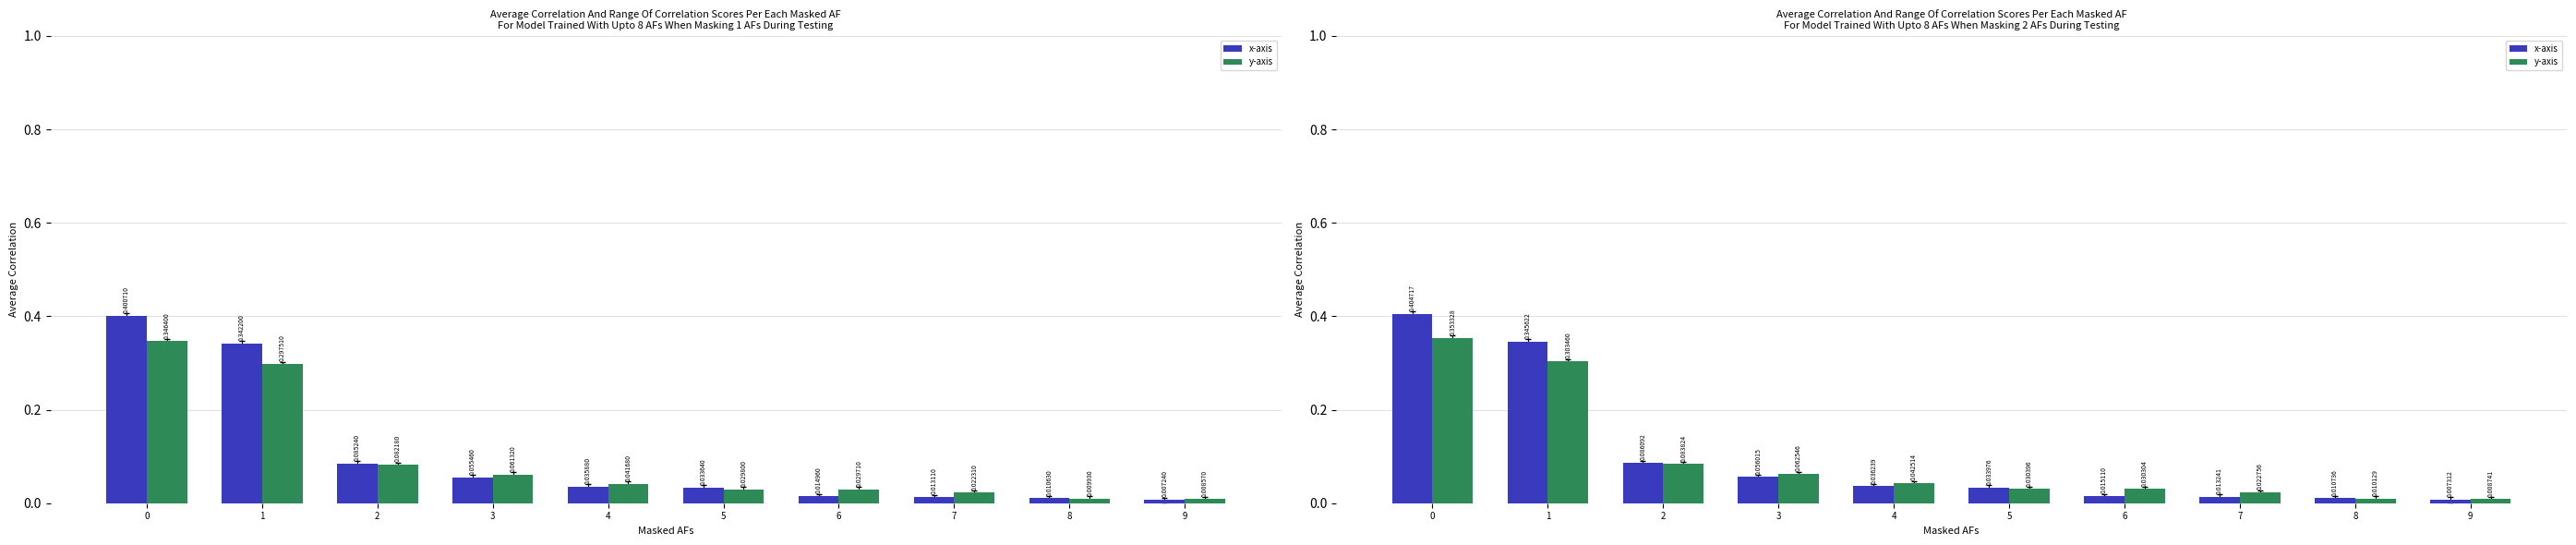

Which series has the largest range (max minus min)?

x-axis